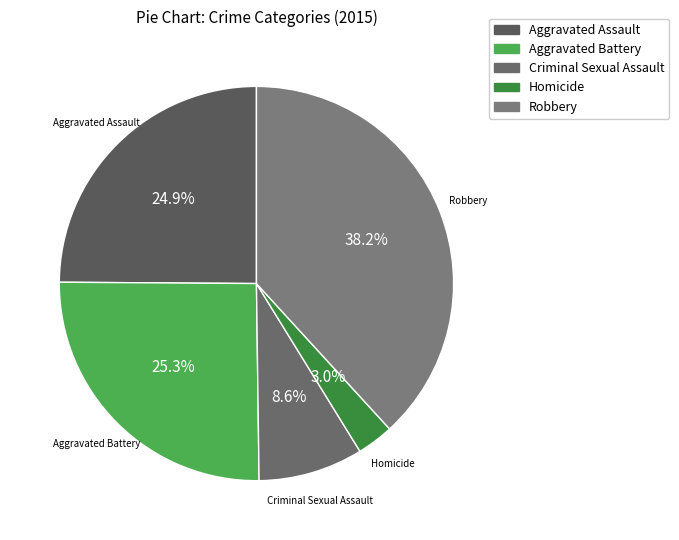

Is there any slice that represents more than half of the pie?

No